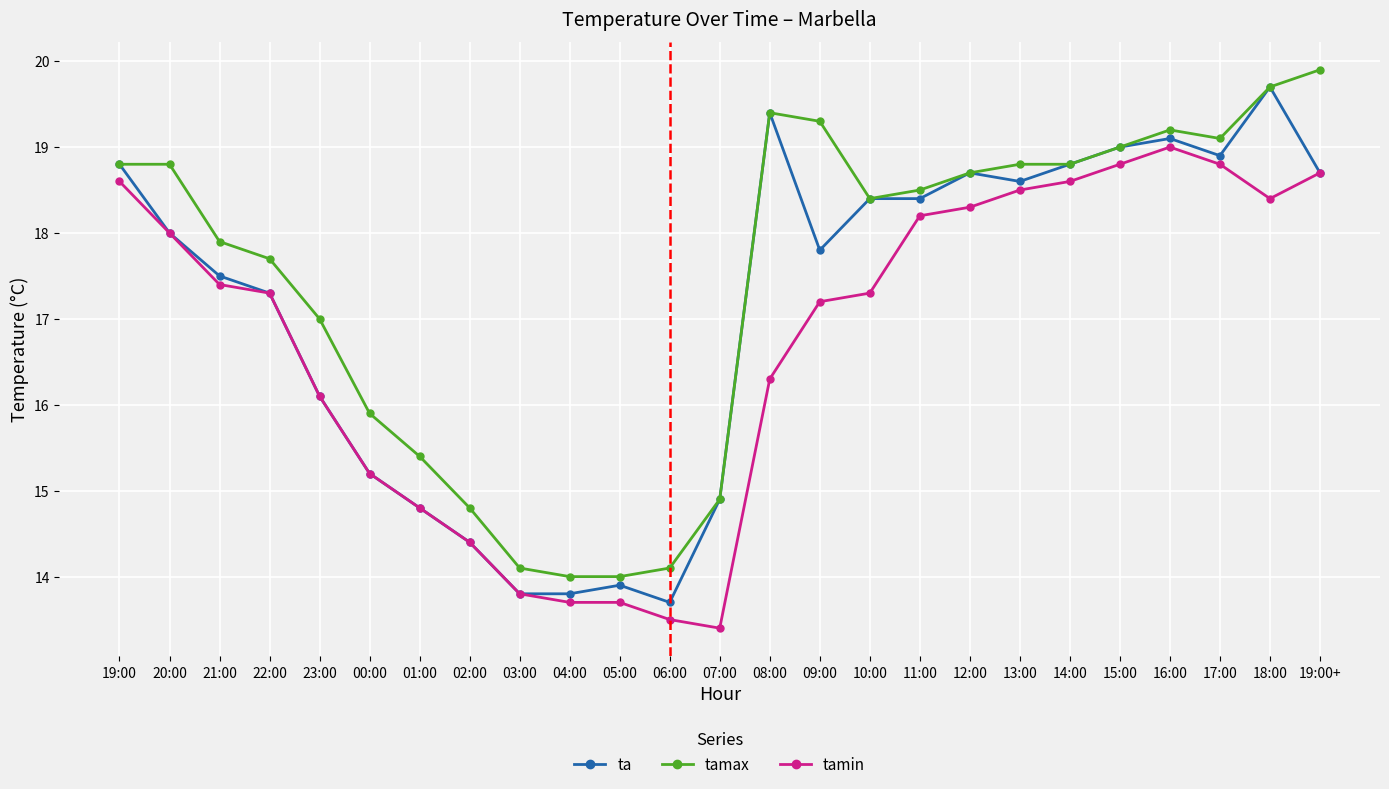

Is it true that tamax equals 19.7 at 18:00?

True